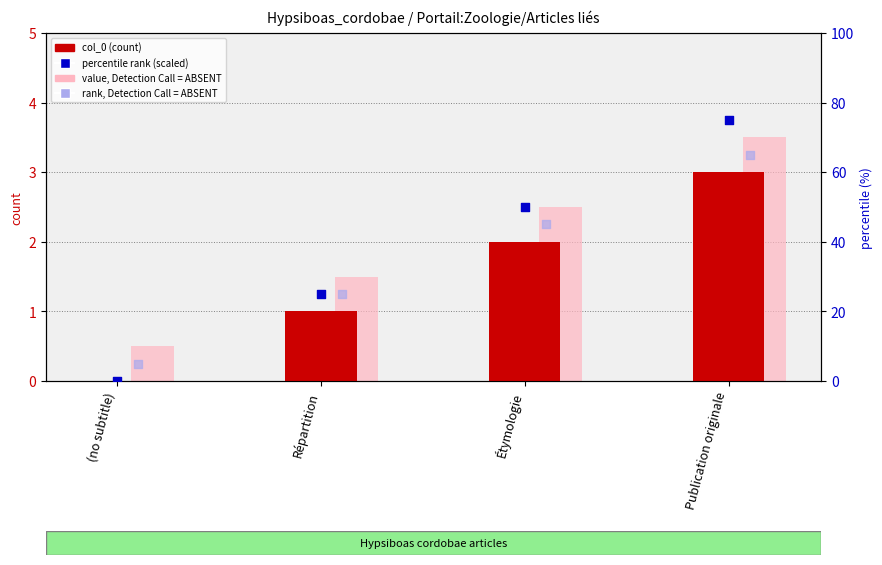

Which series has the largest total across all categories?

percentile rank (scaled)